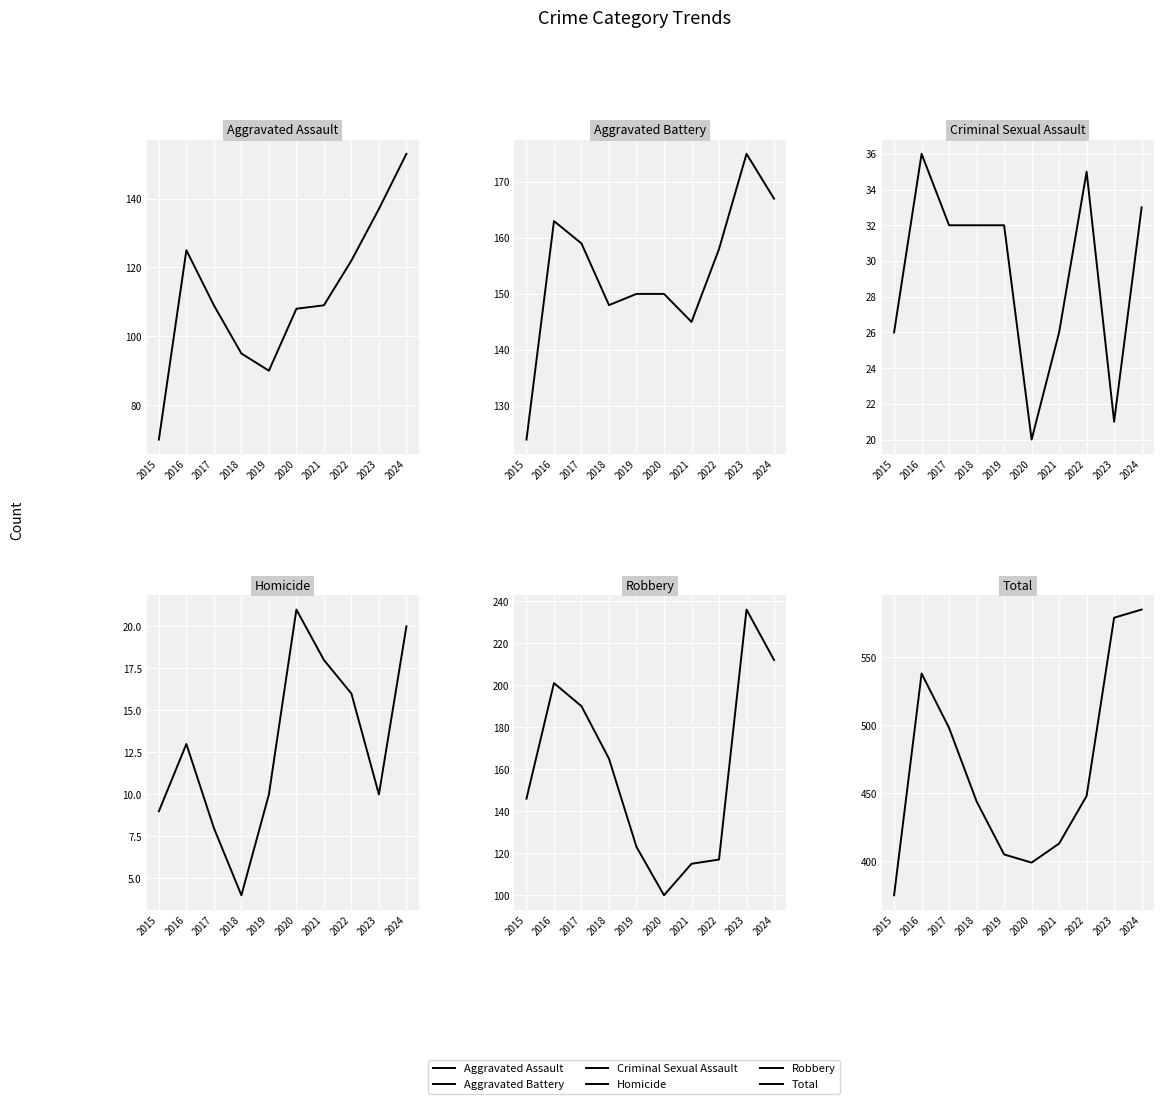

What are all the series names shown in the legend?

Aggravated Assault, Aggravated Battery, Criminal Sexual Assault, Homicide, Robbery, Total